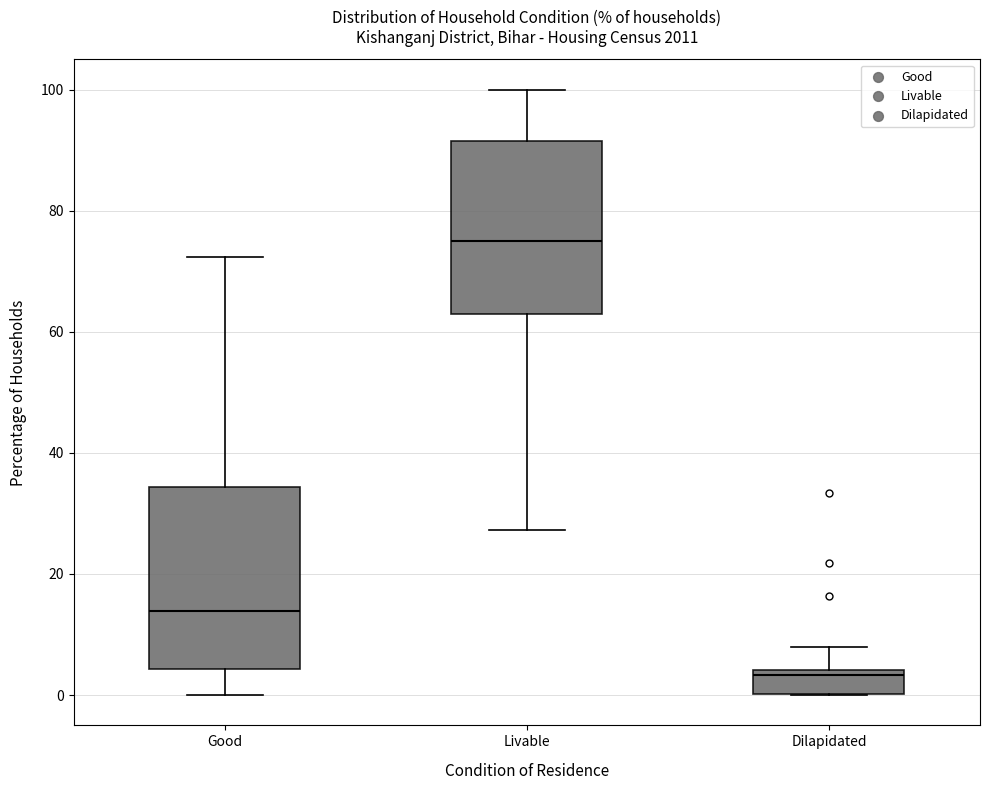

Reading left to right, transcribe this box plot: for each box, give where its median line is, the range the box spans, and where its two whiskers end, as read against the y-axis. The values are not printed on the chart, so give them approximately, as read against the axis.

Good: median 14, box 4 to 34, whiskers 0 to 72
Livable: median 76, box 62 to 92, whiskers 28 to 100
Dilapidated: median 4 (just below the box's upper edge), box 0 to 4, whiskers 0 to 8